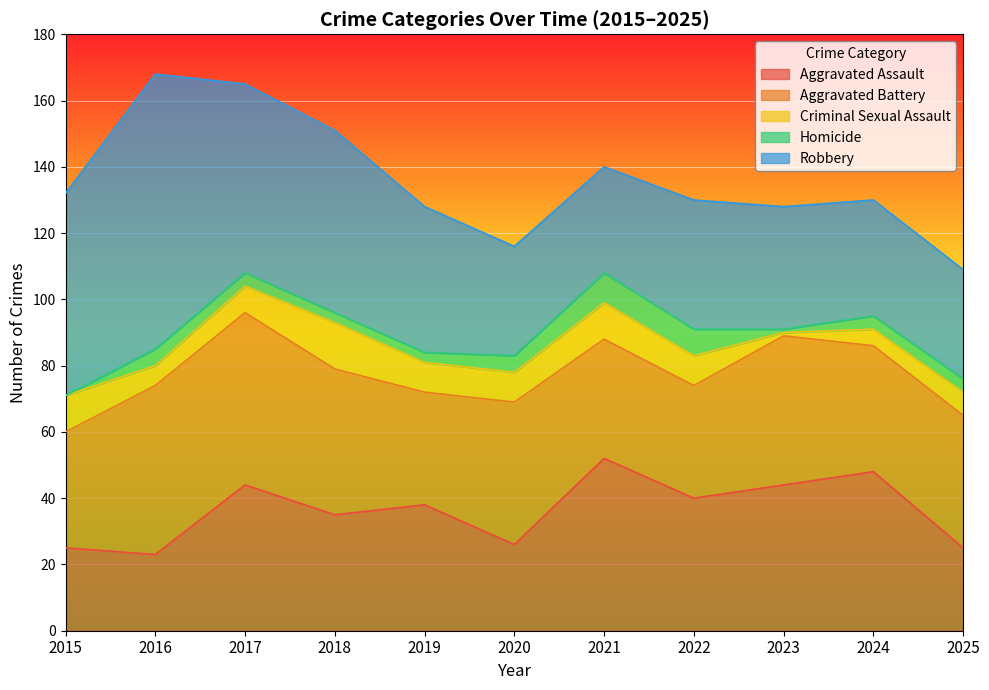

Between 2019 and 2018, which is larger?

2019